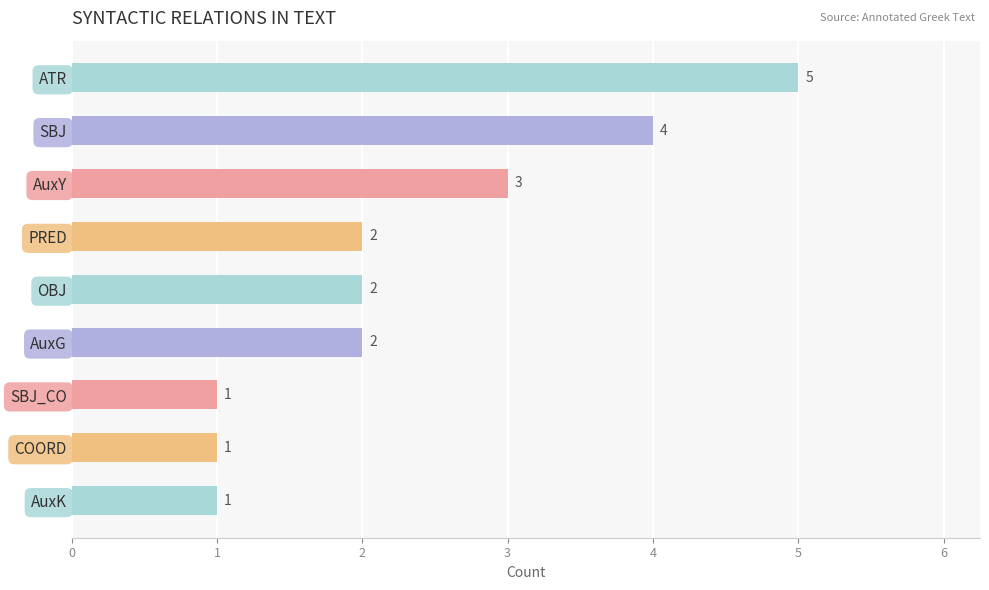

Does the chart contain stacked bars?

No